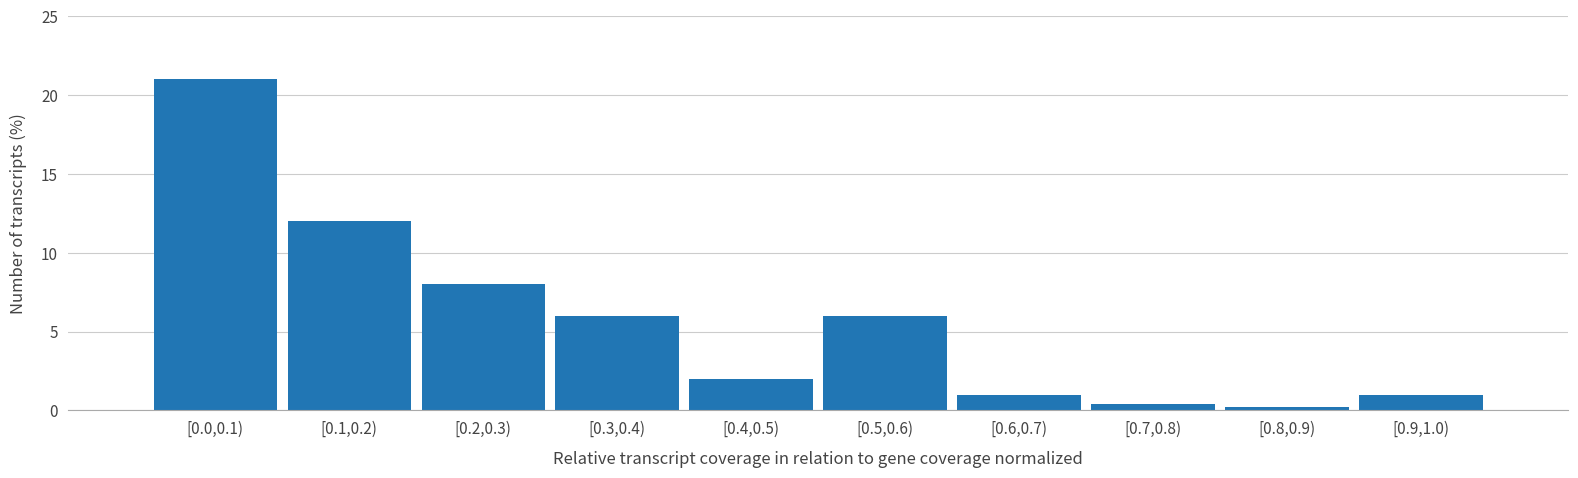

Reading left to right, what are all the values shown in this chart?

[0.0,0.1)=21.0	[0.1,0.2)=12.0	[0.2,0.3)=8.0	[0.3,0.4)=6.0	[0.4,0.5)=2.0	[0.5,0.6)=6.0	[0.6,0.7)=1.0	[0.7,0.8)=0.4	[0.8,0.9)=0.2	[0.9,1.0)=1.0